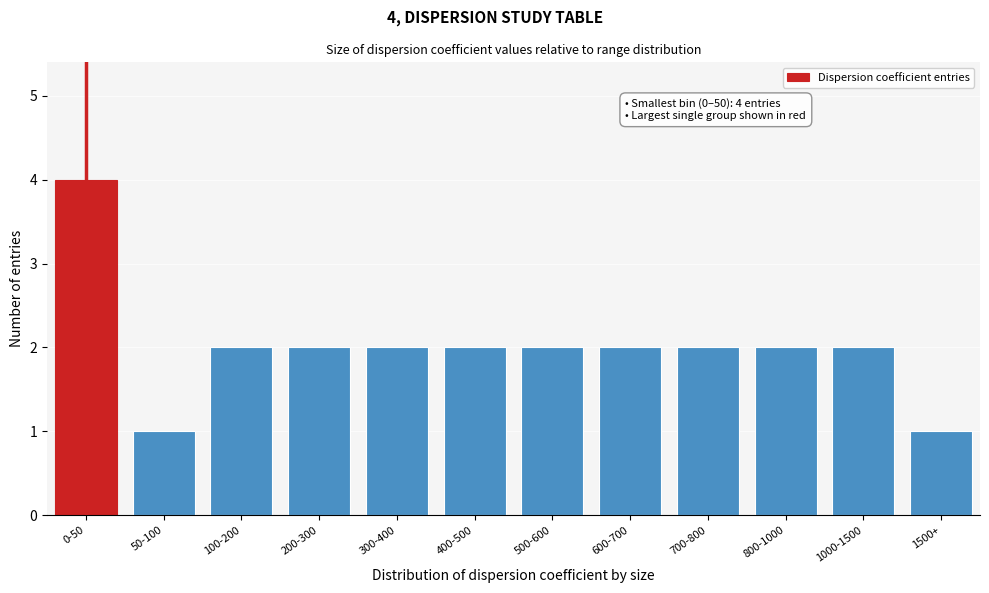

Reading right to left, extract all data points from this chart.

1500+=1	1000-1500=2	800-1000=2	700-800=2	600-700=2	500-600=2	400-500=2	300-400=2	200-300=2	100-200=2	50-100=1	0-50=4